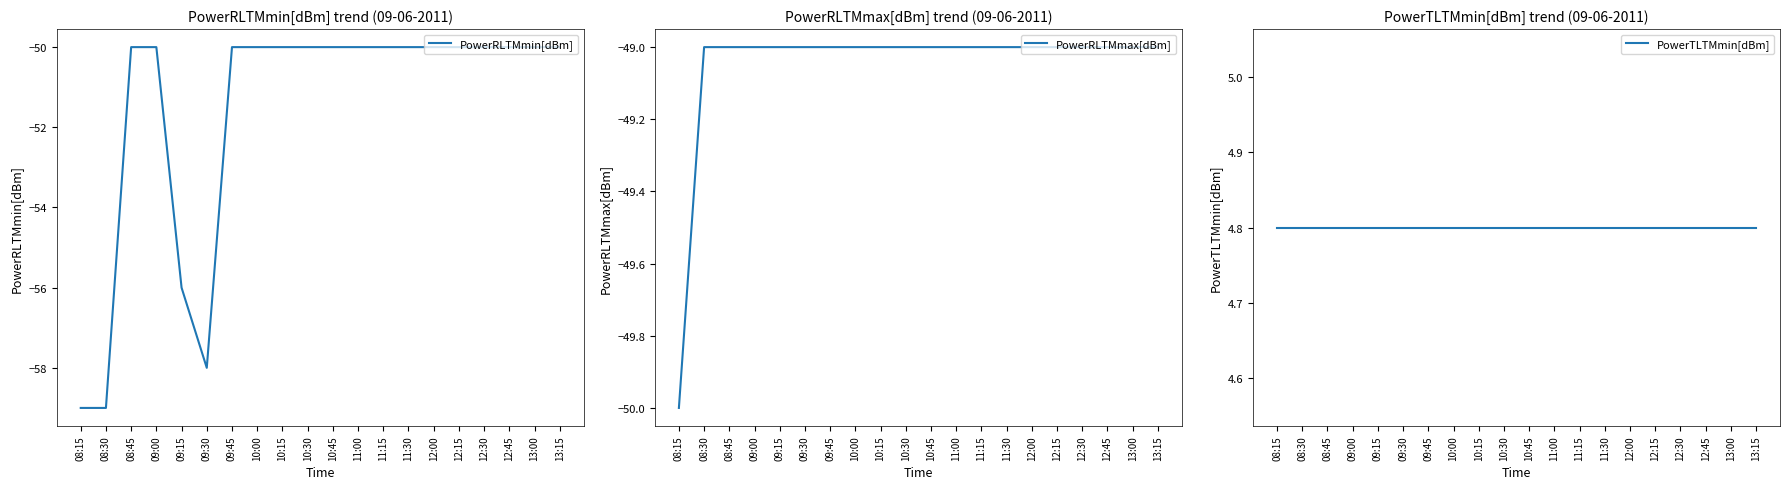

What is the difference between the maximum and minimum values in the PowerRLTMmin[dBm] series?

9